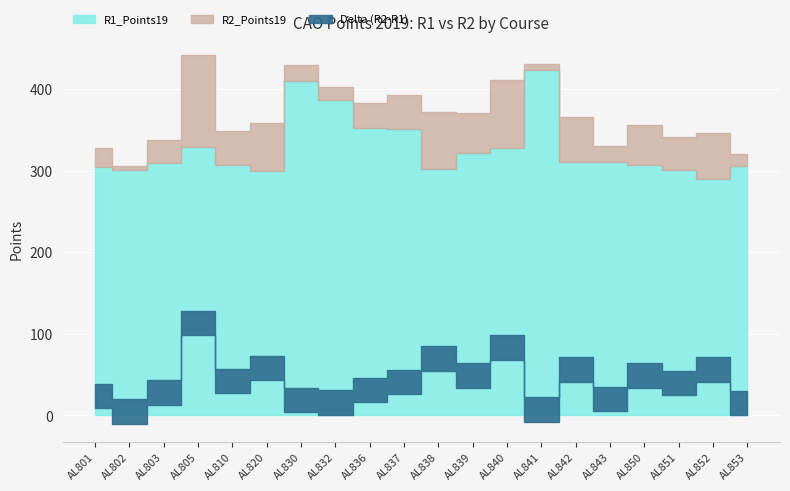

Reading right to left, what are all the values shown in this chart?

R1_Points19: 305	290	301	307	310	310	423	328	322	302	351	352	387	410	300	307	329	309	301	304
R2_Points19: 320	346	341	356	330	366	430	411	371	372	392	383	403	429	358	349	442	337	306	328
Delta: 15	56	40	49	20	56	7	83	49	70	41	31	16	19	58	42	113	28	5	24